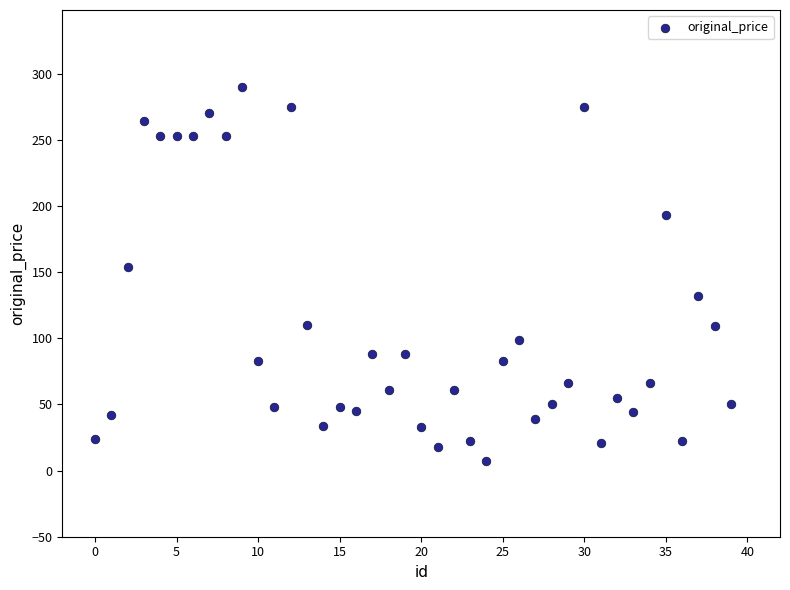

What is the range of Y values (max minus min)?

283